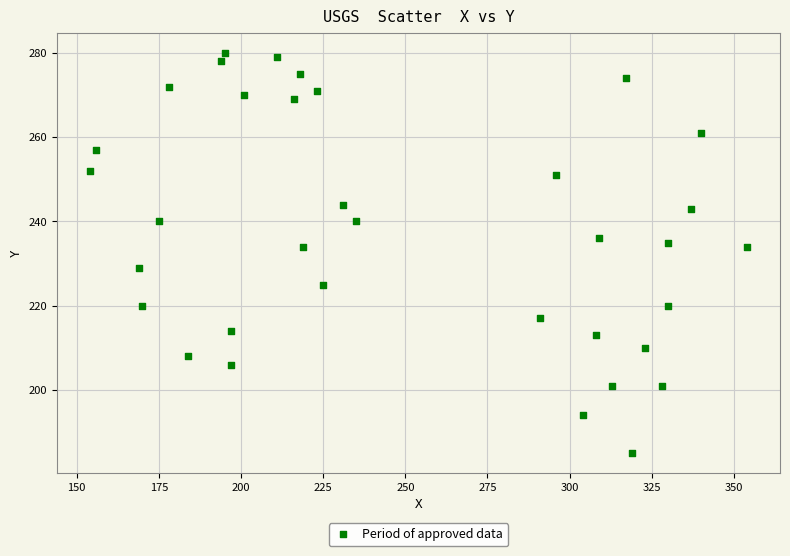

What is the range of X values (max minus min)?

200